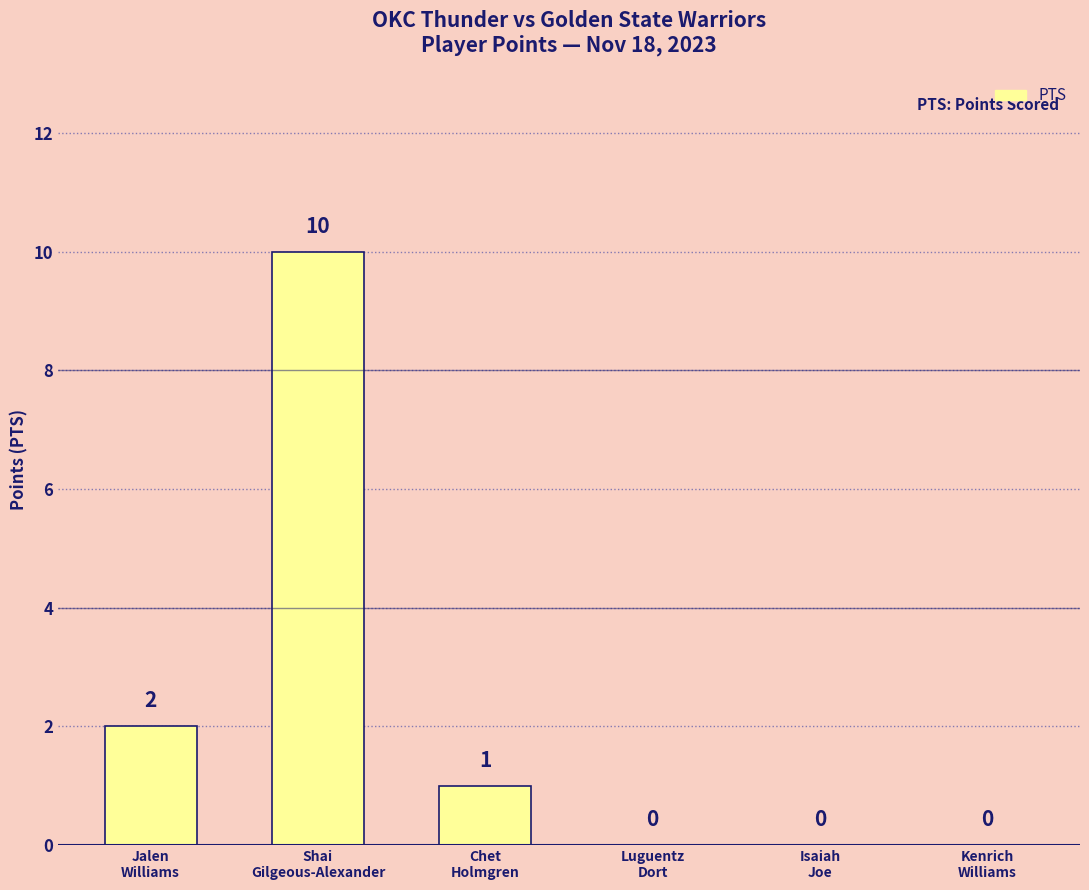

The value at Chet
Holmgren is 0. True or false?

False